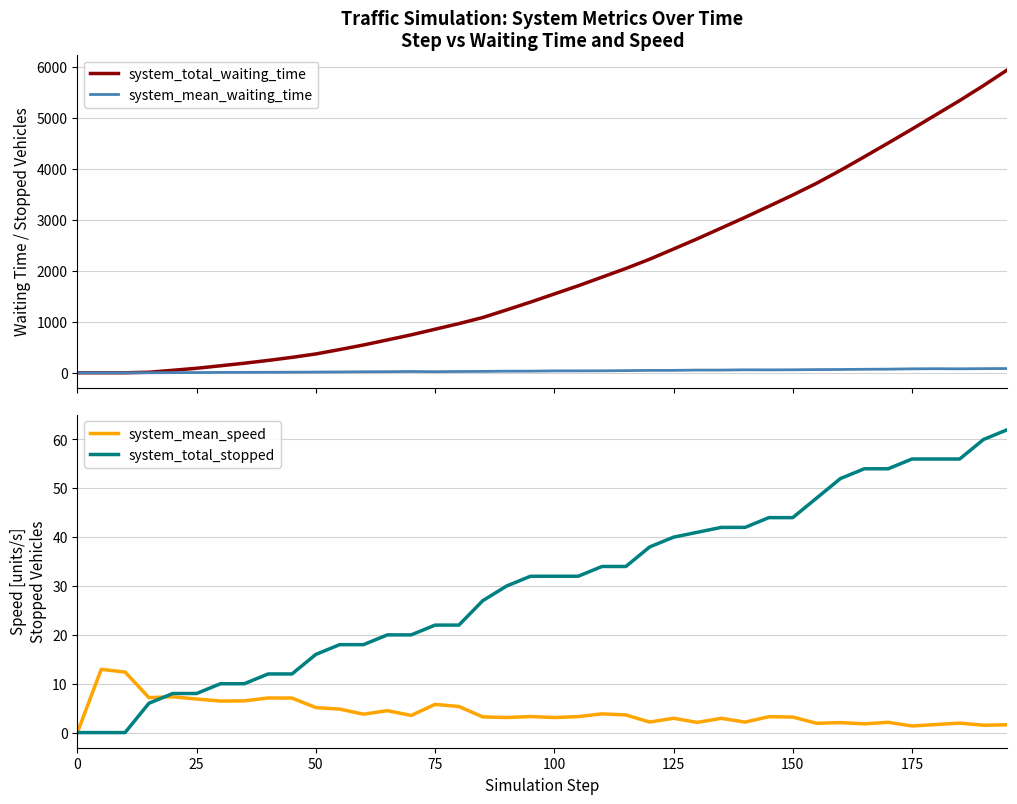

How many intersections are there between system_total_stopped and system_mean_waiting_time?

7